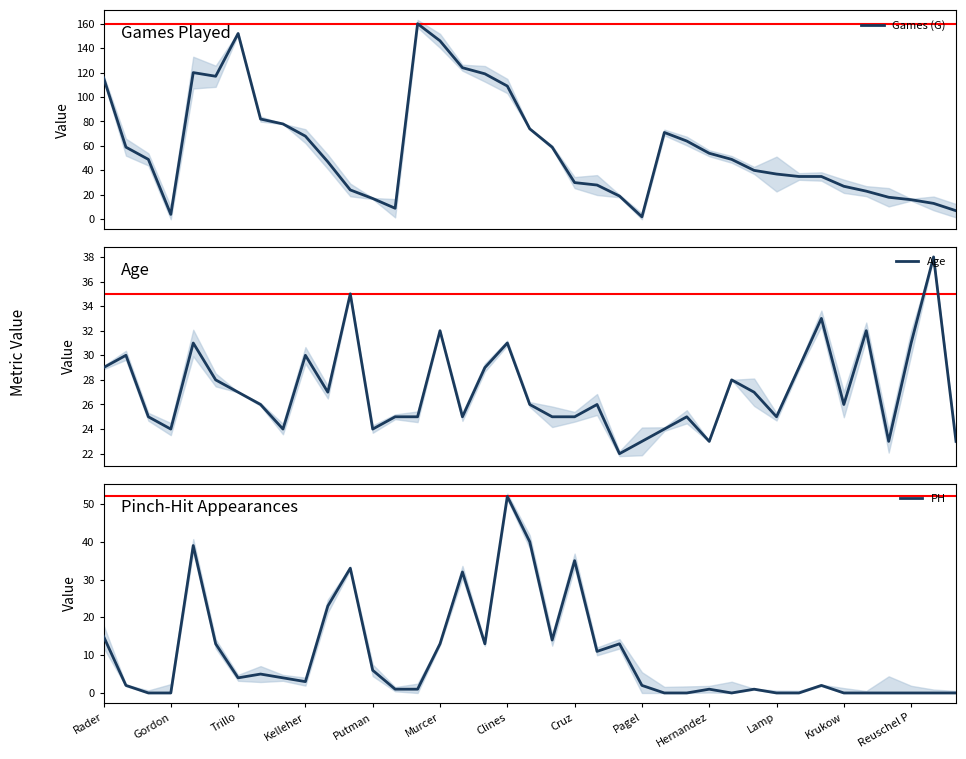

True or false: PH and Games (G) intersect in this chart.

True